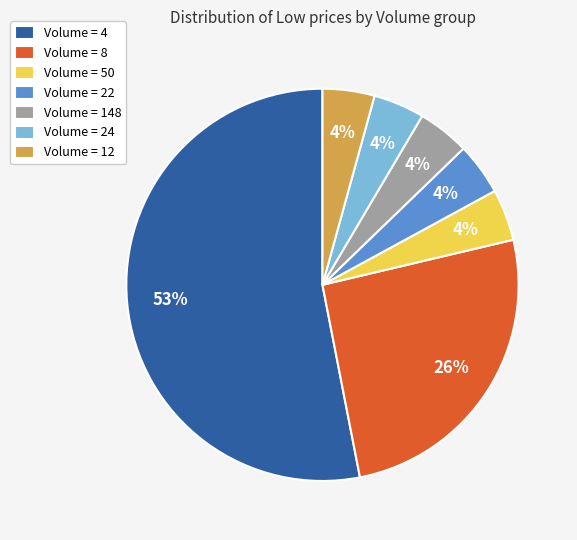

To the nearest percent, what is the average slice percentage?

14%